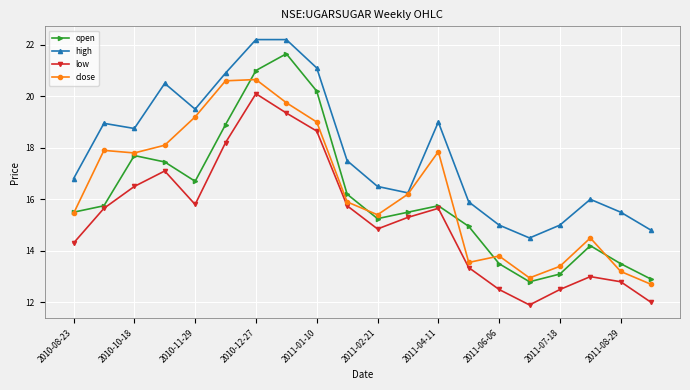

In low, how many points are lower than both neighbors (excluding endpoints)?

3